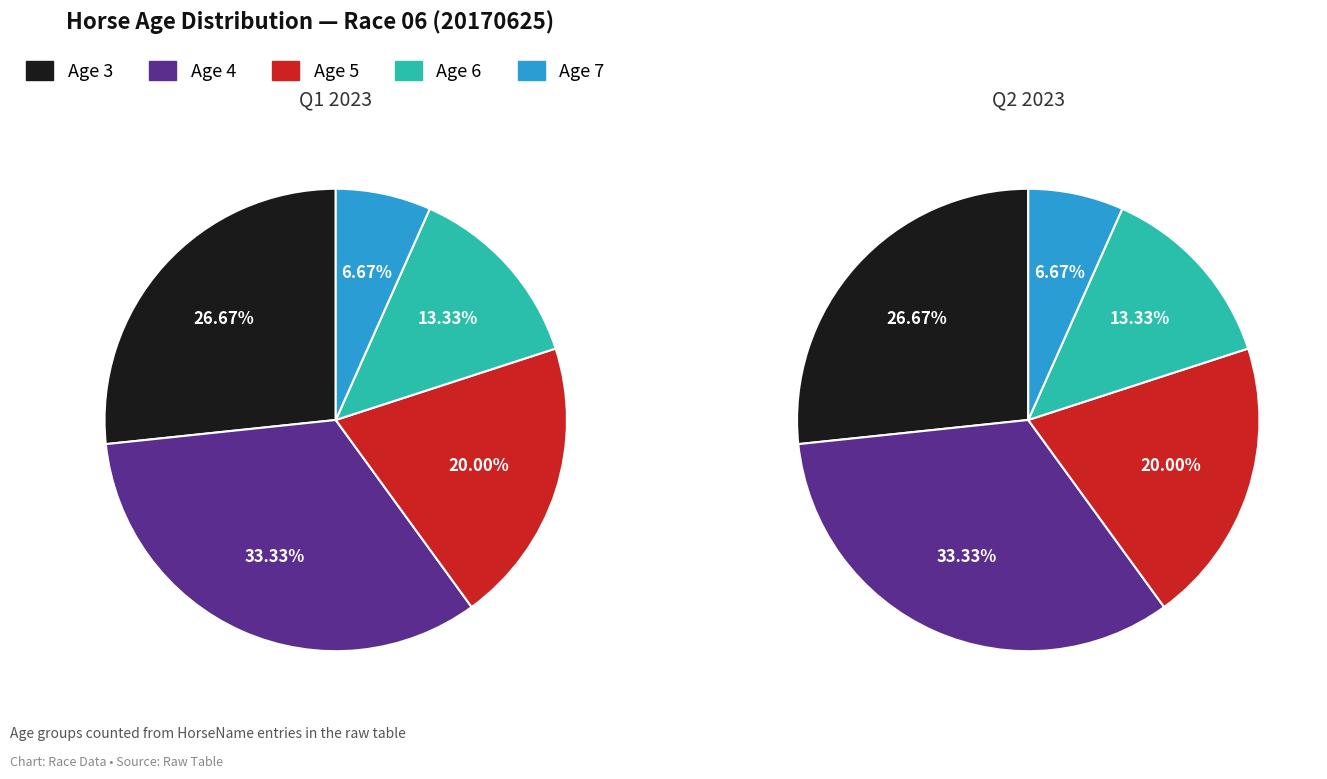

What is the change in value from Age 3 to Age 6?

-2